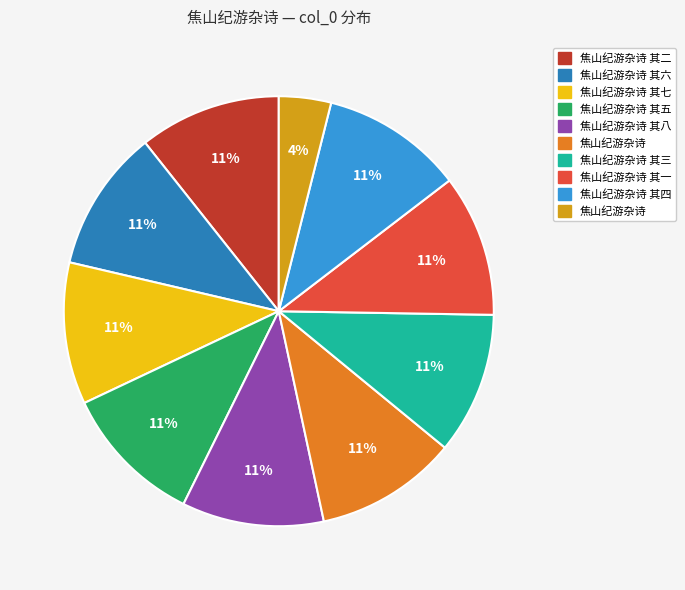

To the nearest percent, what is the average slice percentage?

10%